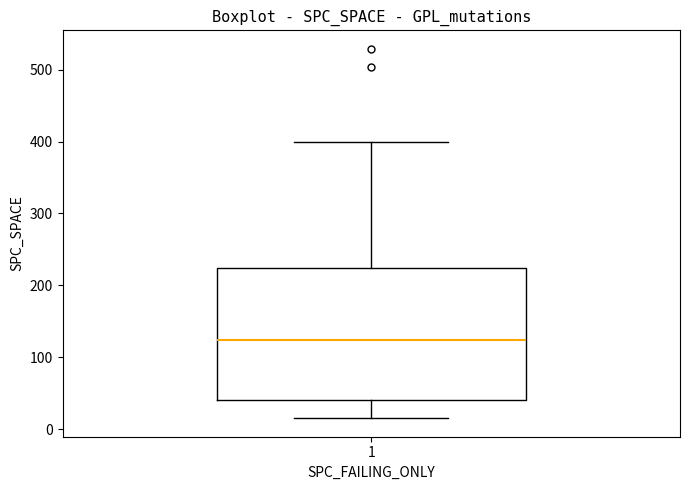

Read this box plot against the y-axis: the position of the median line, the range covered by the box, and the ends of both whiskers. The values are not printed on the chart, so give them approximately, as read against the axis.

median 120, box 40 to 220, whiskers 20 to 400